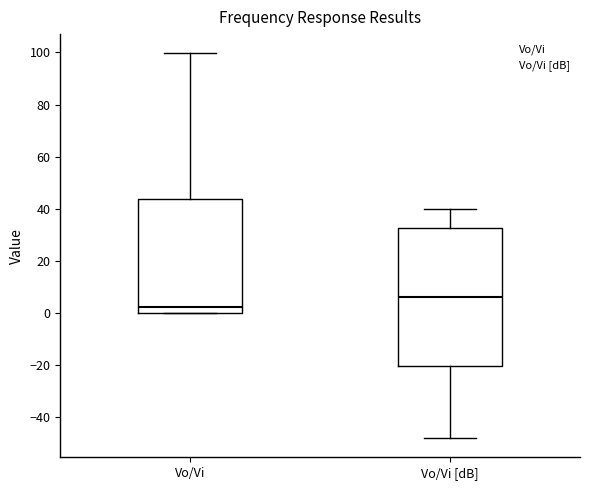

Which box is the tallest, from its lower edge to its upper edge?

Vo/Vi [dB]